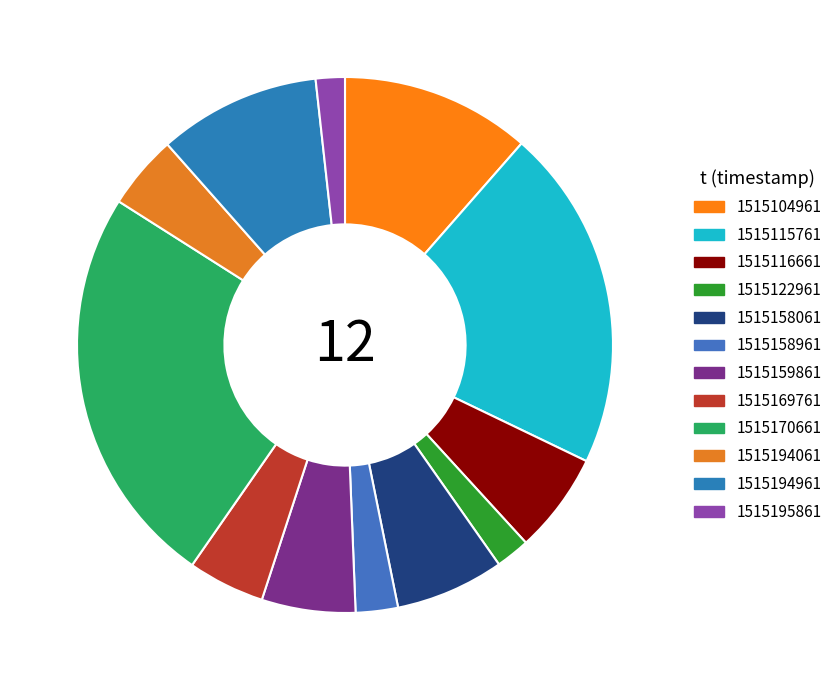

Combined, do 1515170661 and 1515158961 account for over 50%?

No